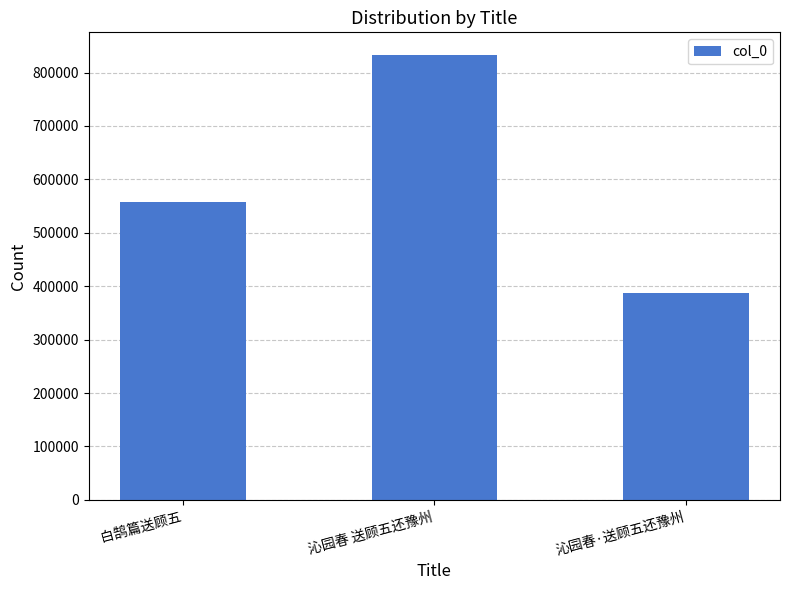

What value does the data have at 白鹄篇送顾五, to the nearest 10?

557400